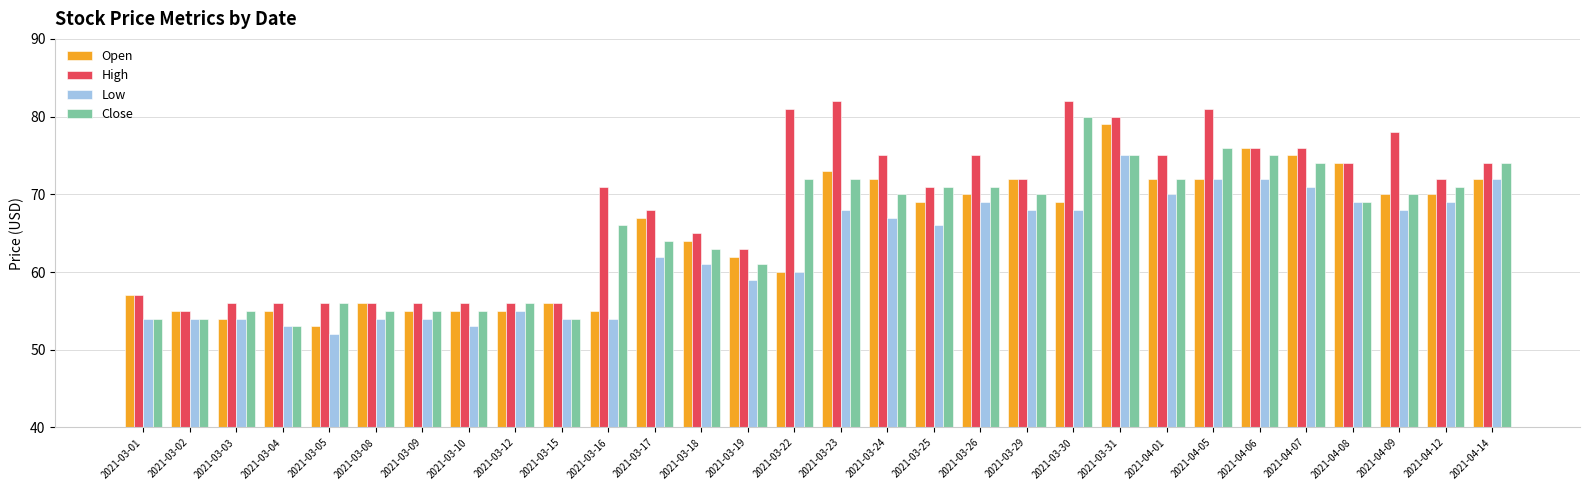

The Low series shows 40 at 2021-03-30. True or false?

False